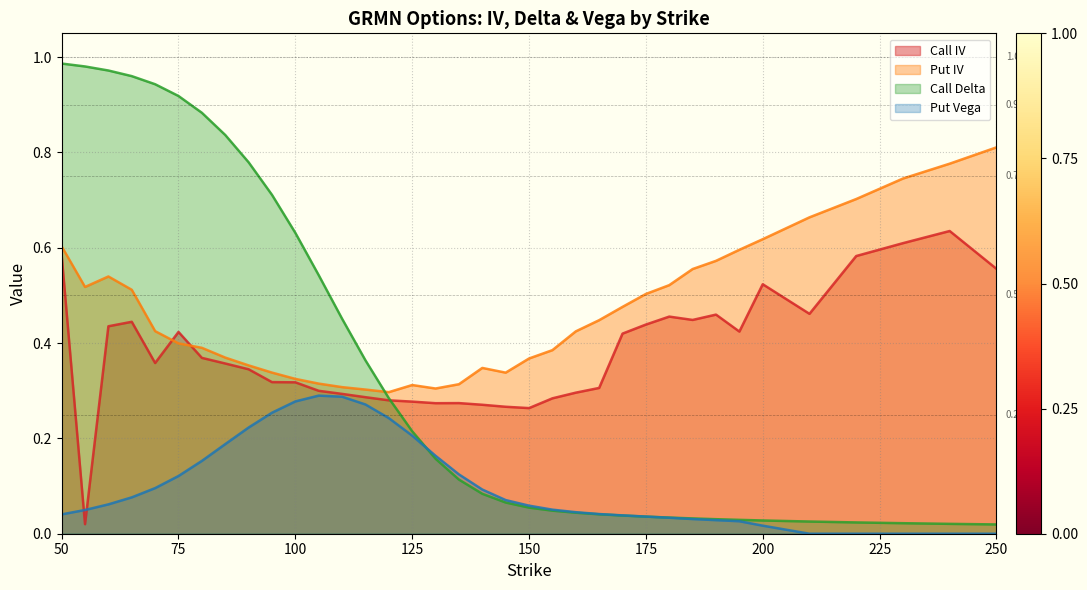

Between 185 and 210, which series saw the biggest shift?

Put IV